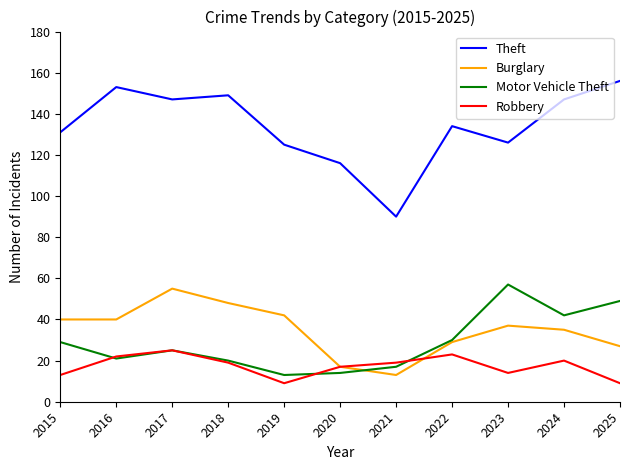

What is the sum of the Burglary values at 2025 and 2019?

69